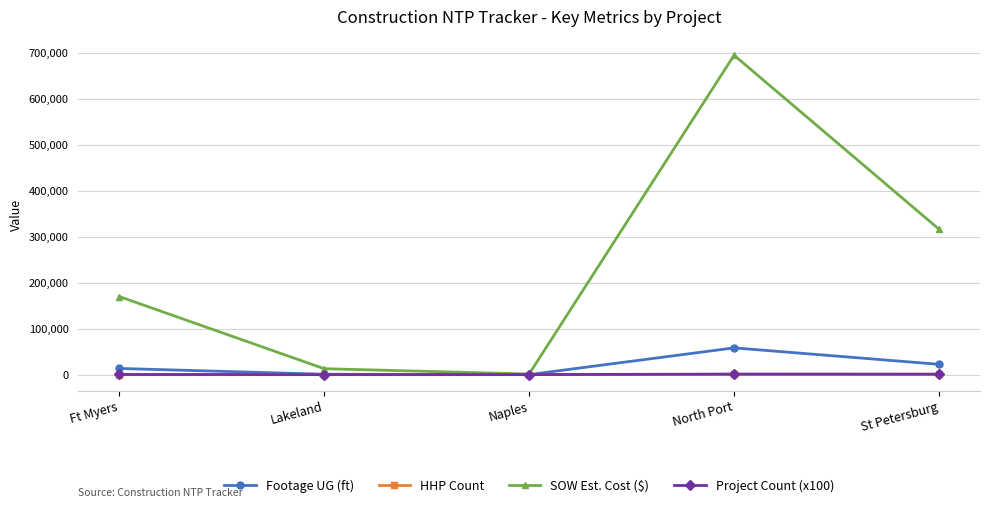

Read the Footage UG (ft) value at St Petersburg.

22438.0